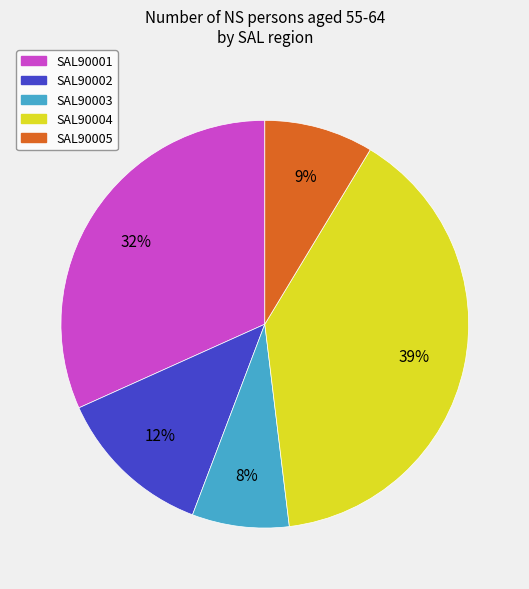

Is there a majority slice in this chart?

No